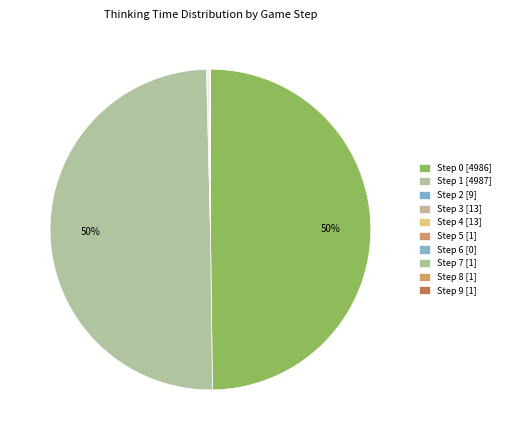

Combined, do Step 5 [1] and Step 1 [4987] account for over 50%?

No